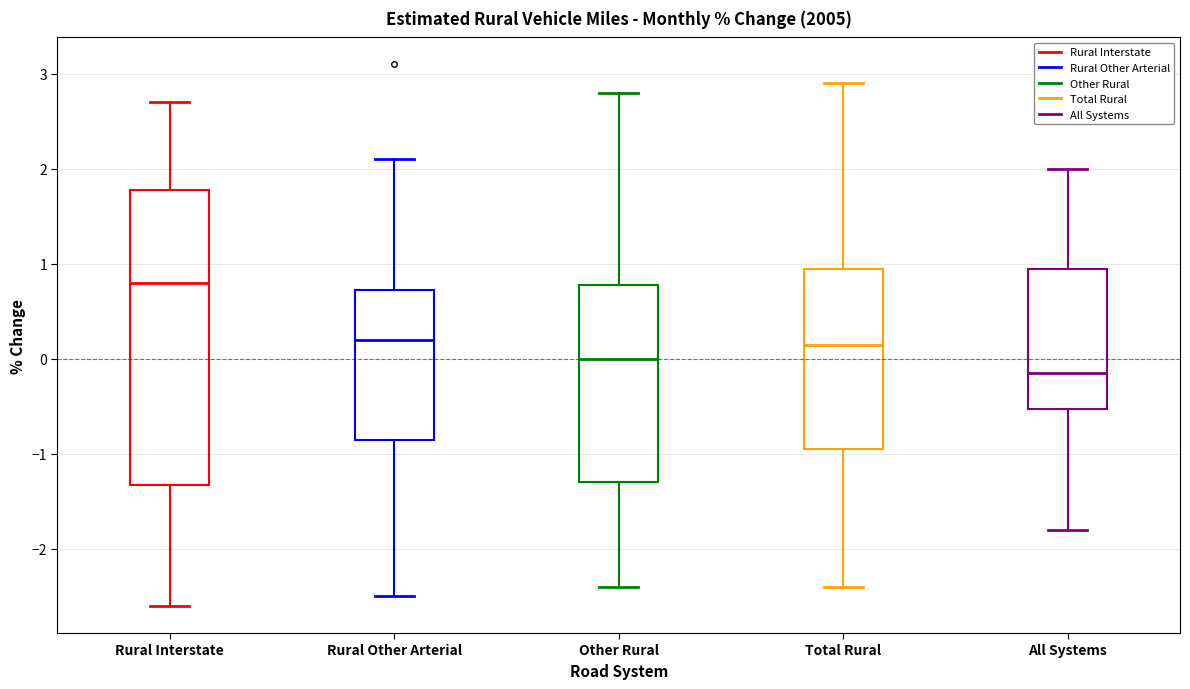

Reading left to right, transcribe this box plot: for each box, give where its median line is, the range the box spans, and where its two whiskers end, as read against the y-axis. The values are not printed on the chart, so give them approximately, as read against the axis.

Rural Interstate: median 0.8, box -1.3 to 1.8, whiskers -2.6 to 2.7
Rural Other Arterial: median 0.2, box -0.8 to 0.7, whiskers -2.5 to 2.1
Other Rural: median 0.0, box -1.3 to 0.8, whiskers -2.4 to 2.8
Total Rural: median 0.2, box -0.9 to 1.0, whiskers -2.4 to 2.9
All Systems: median -0.1, box -0.5 to 1.0, whiskers -1.8 to 2.0